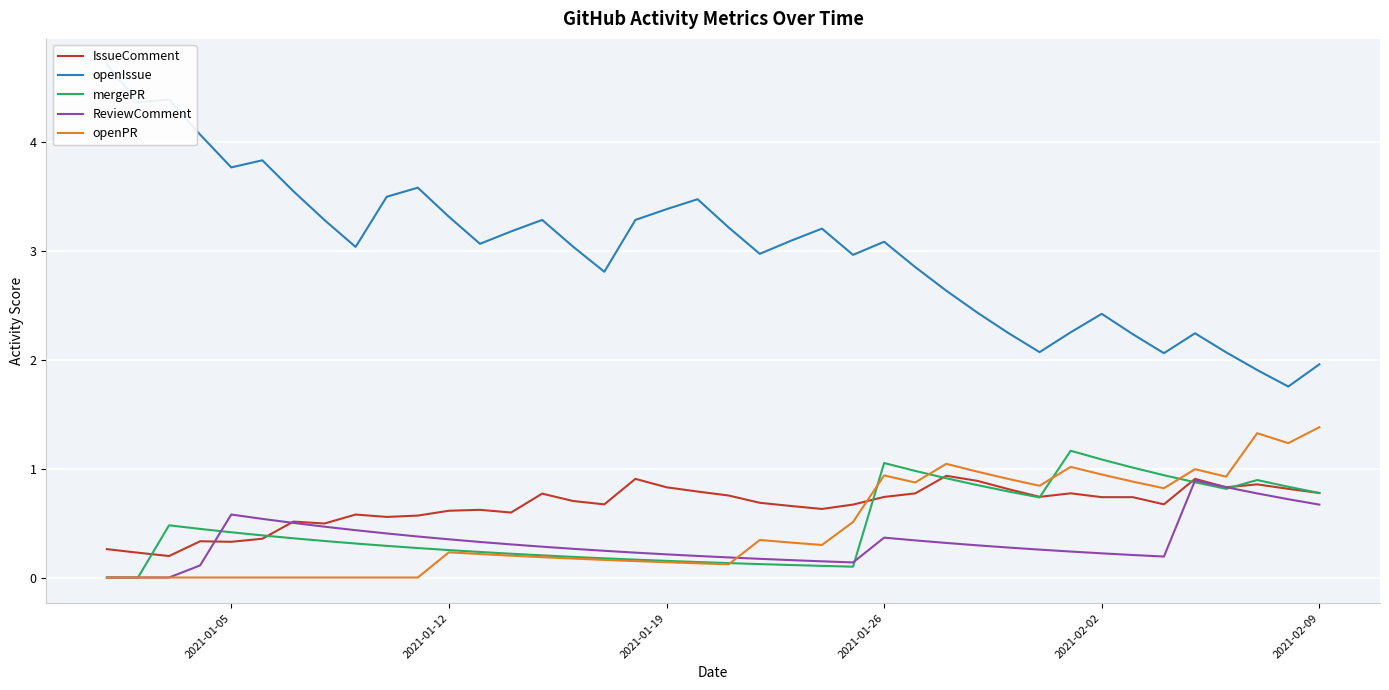

Is the value of openPR at 2021-01-26 greater than the value of IssueComment at 2021-01-12?

Yes